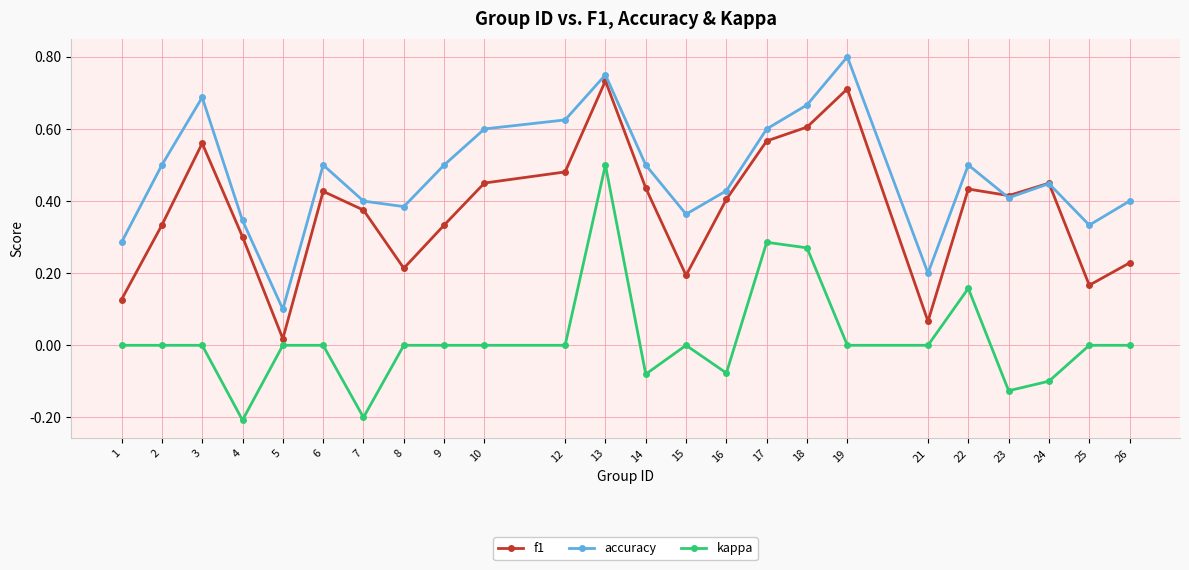

Is the value of f1 at 3 greater than the value of accuracy at 15?

Yes